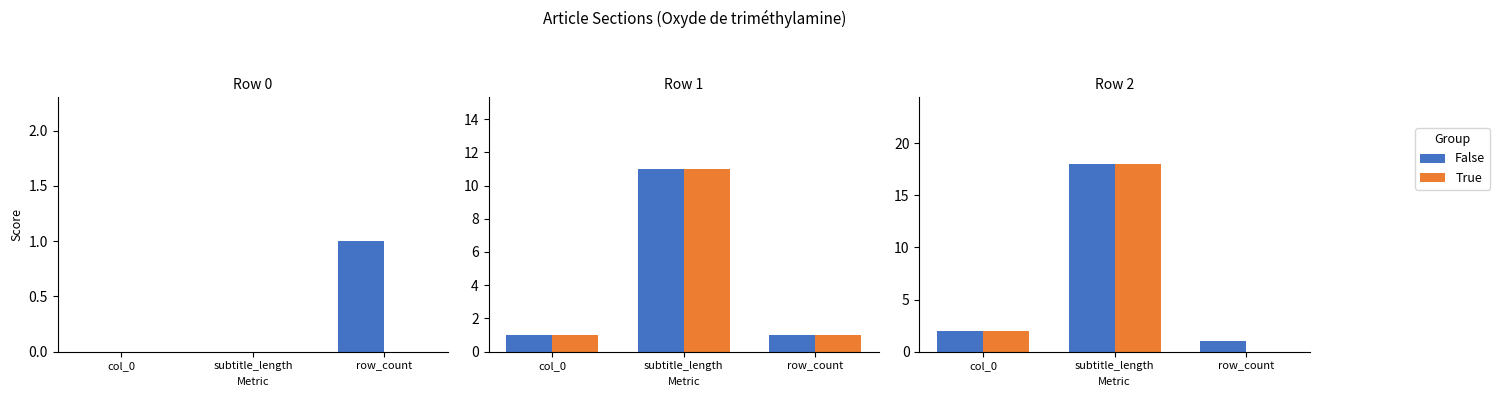

What are all the series names shown in the legend?

False, True